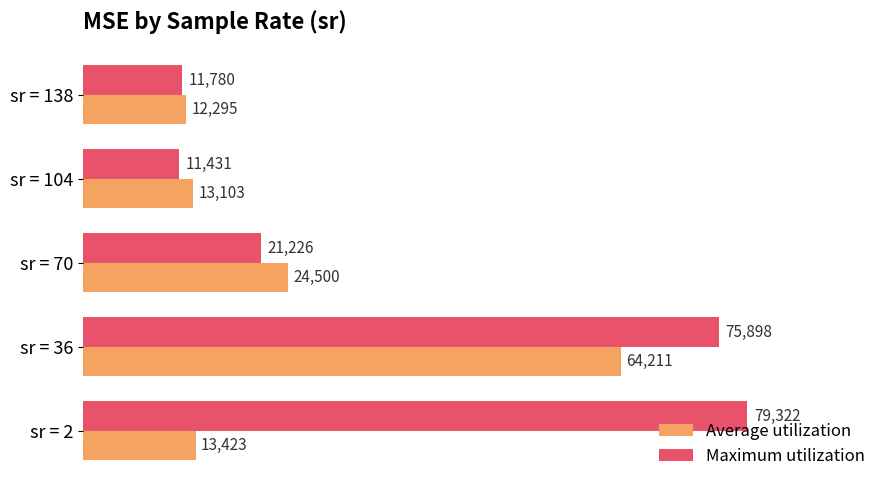

What is the highest value of the Maximum utilization series?

79321.6